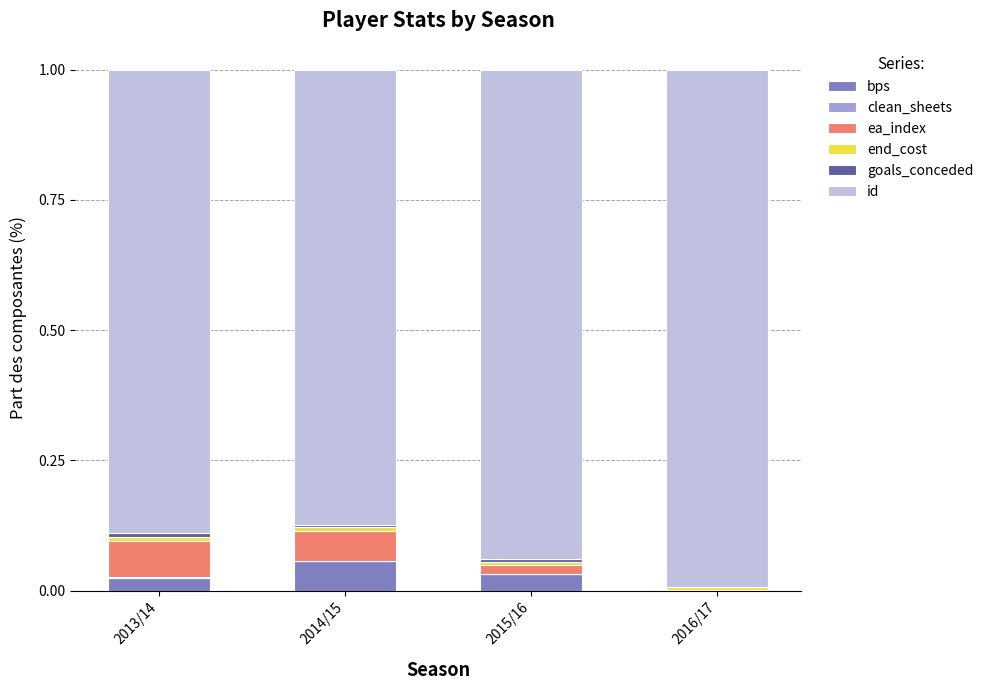

Is it true that bps equals 0.0 at 2013/14?

True